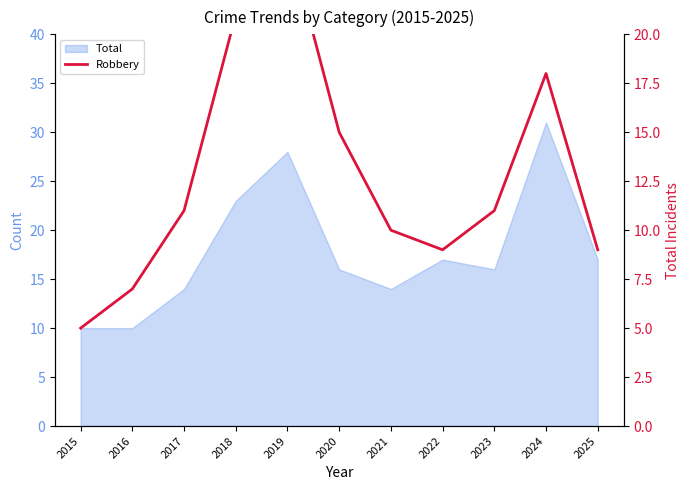

Which has a higher value, 2015 or 2021?

2021